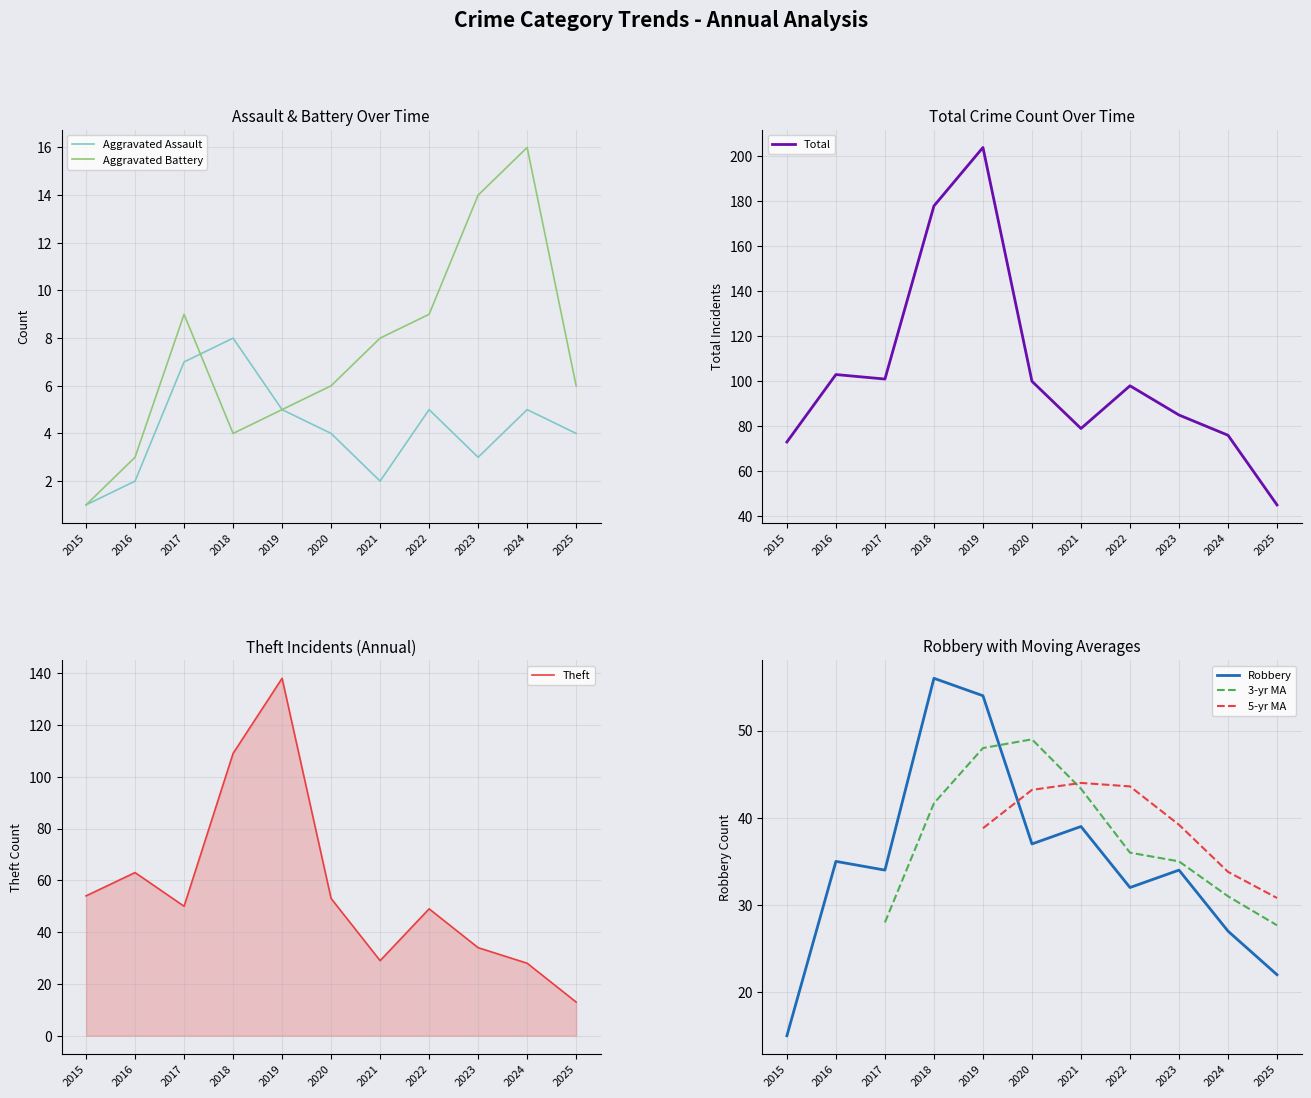

What is the total value across all series at 2024?

152